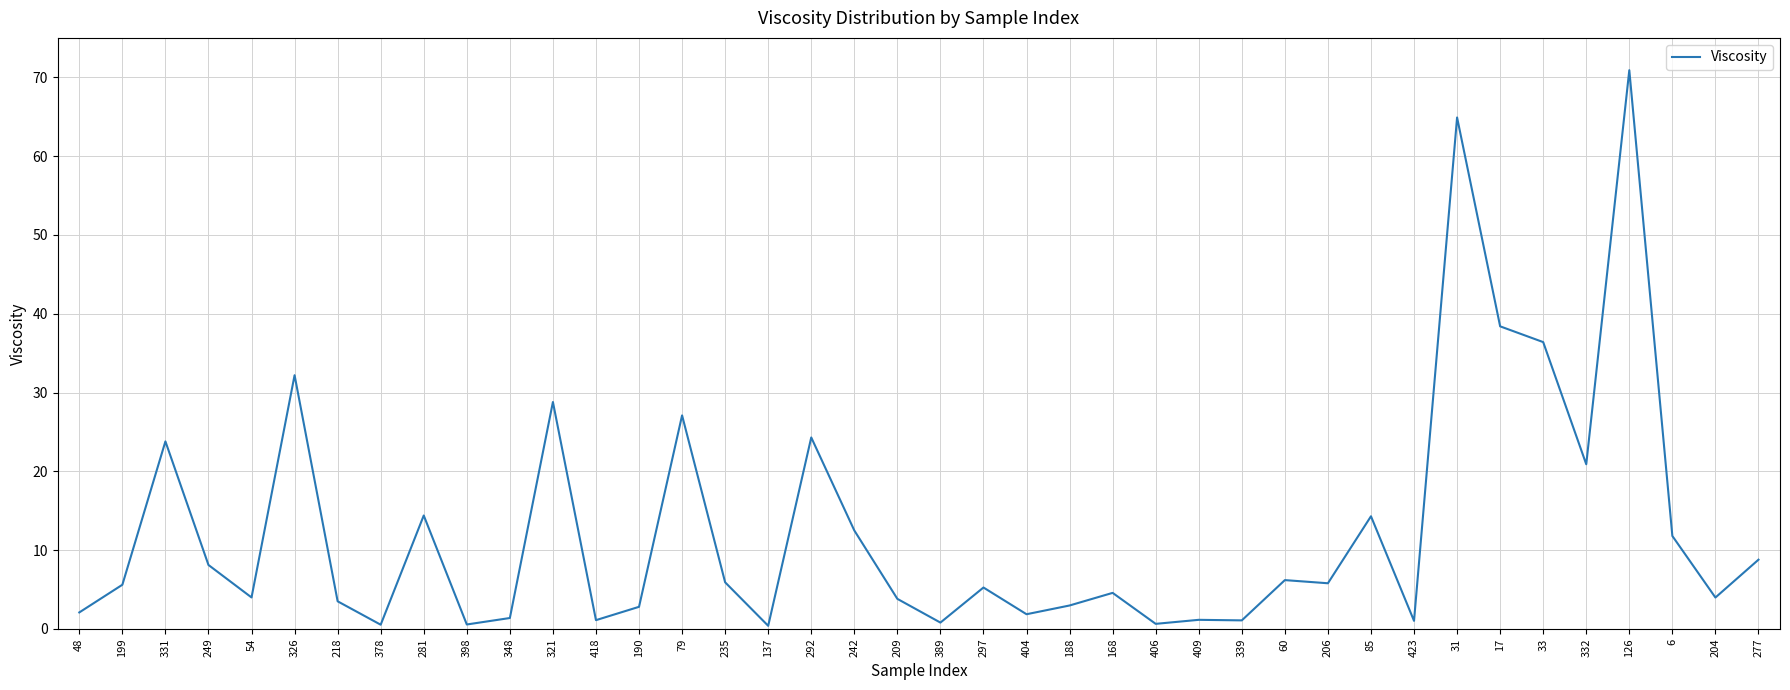

Count the number of data series in this chart.

1